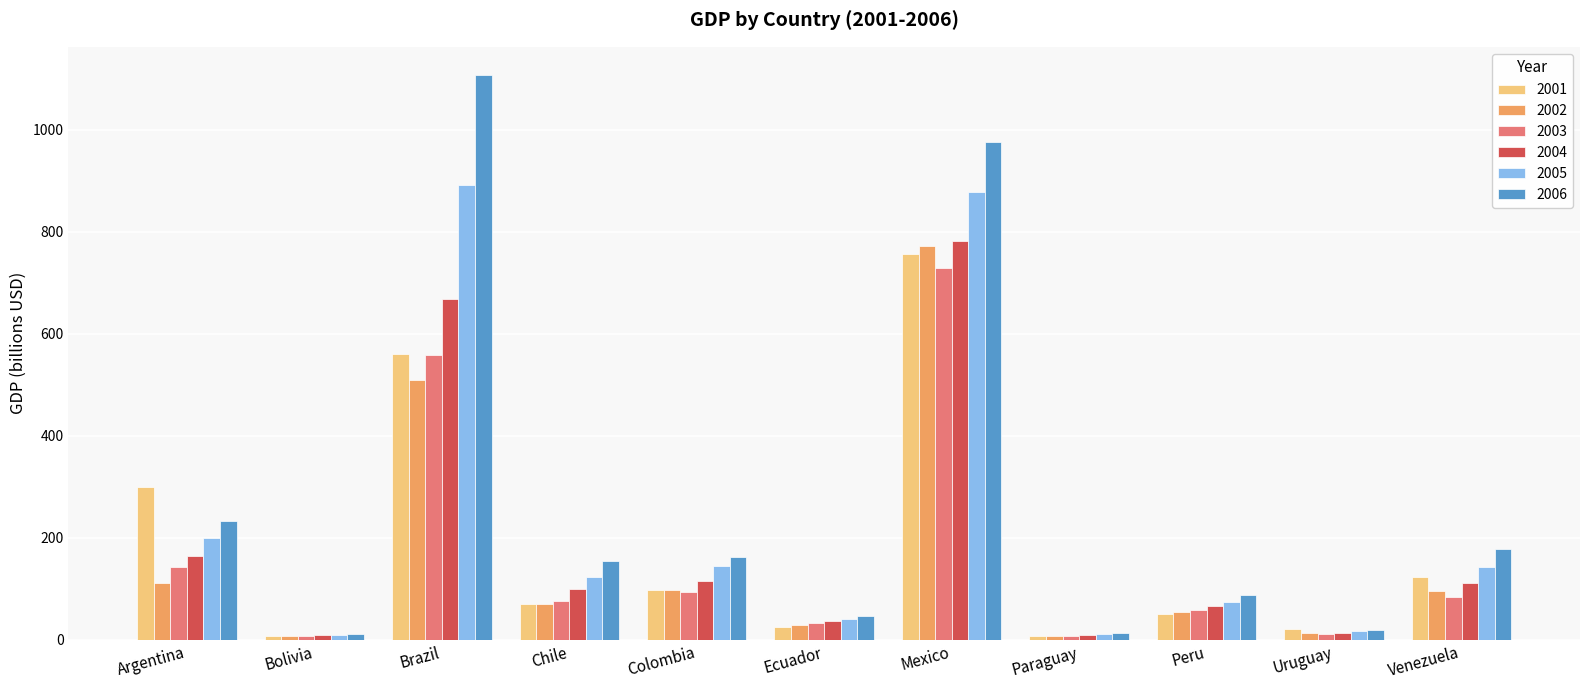

Where does the 2004 series first go above 99?

Argentina